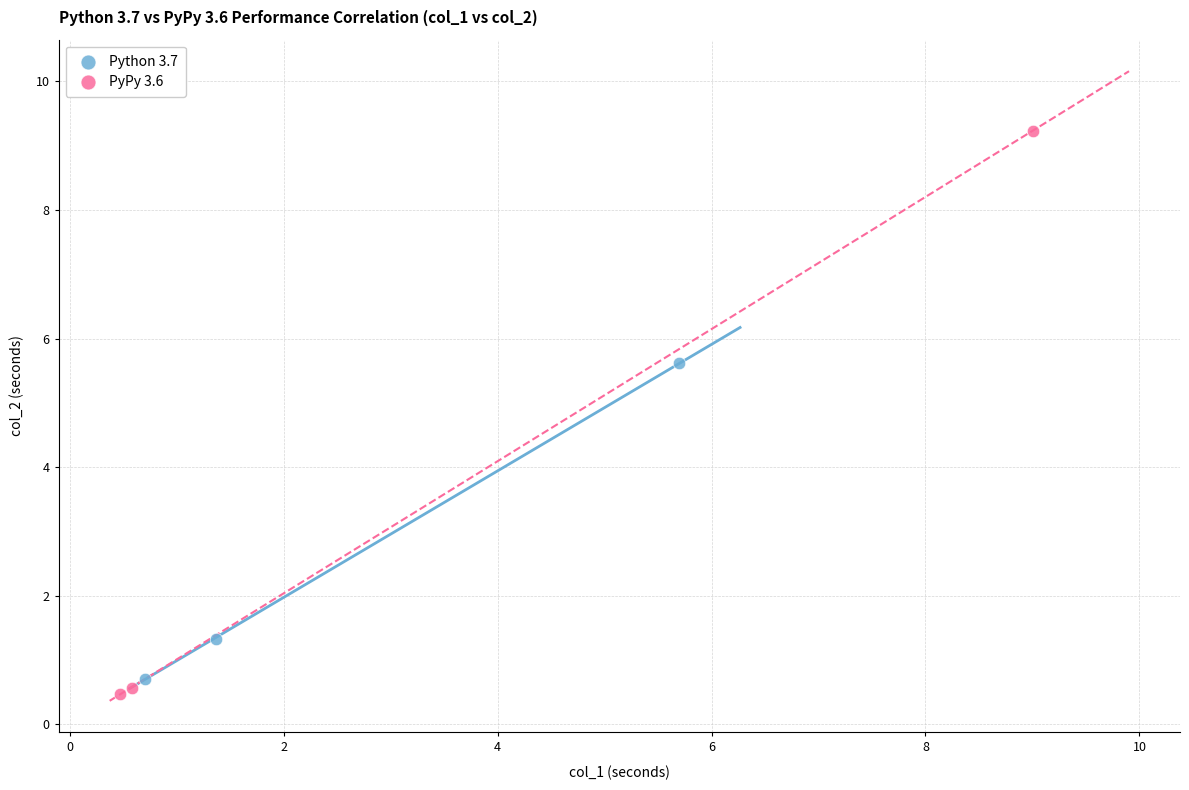

Which series has the largest Y range (max minus min)?

PyPy 3.6